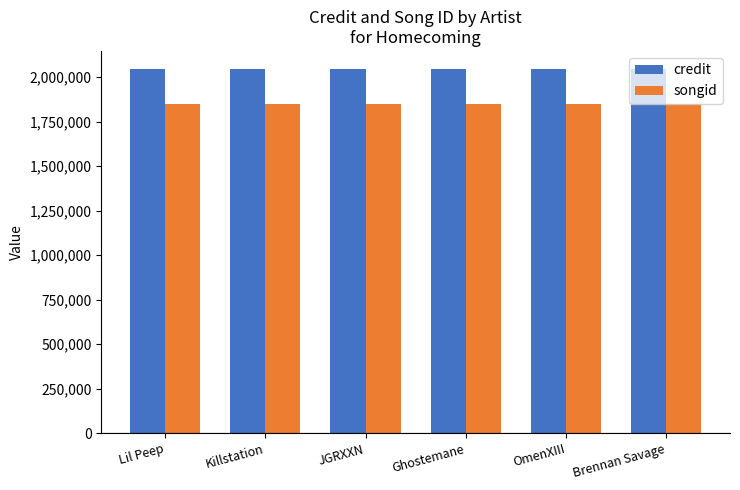

What is the label of the 3rd bar from the left?

JGRXXN